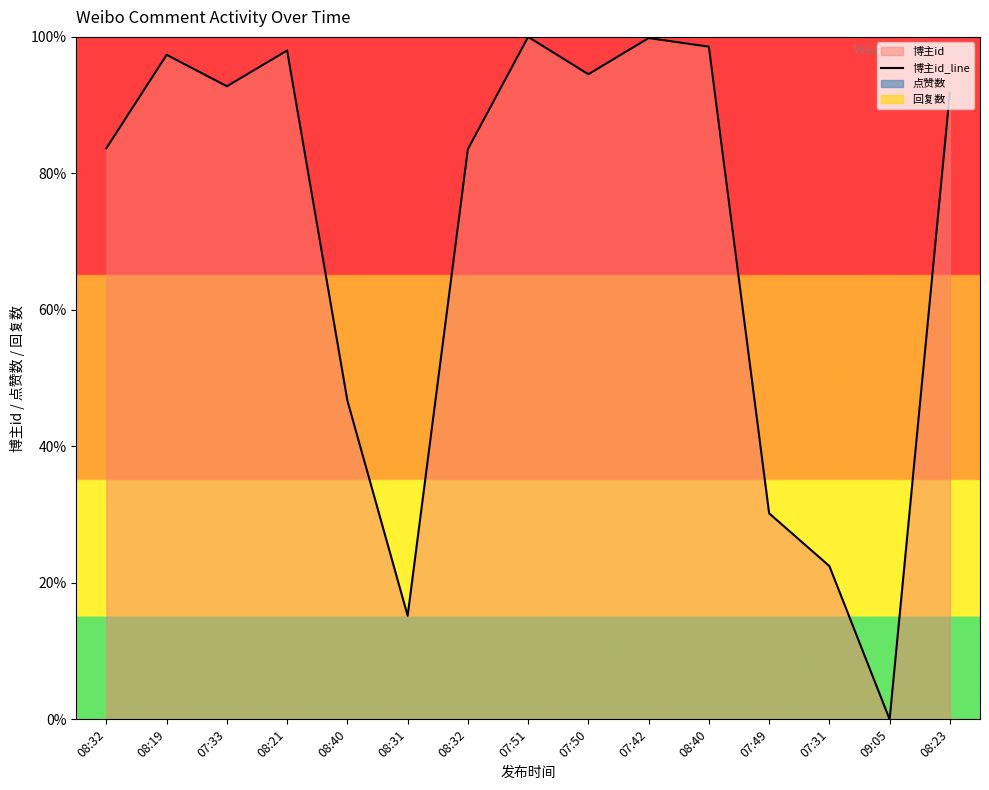

At which label is the value closest to 50?

08:40